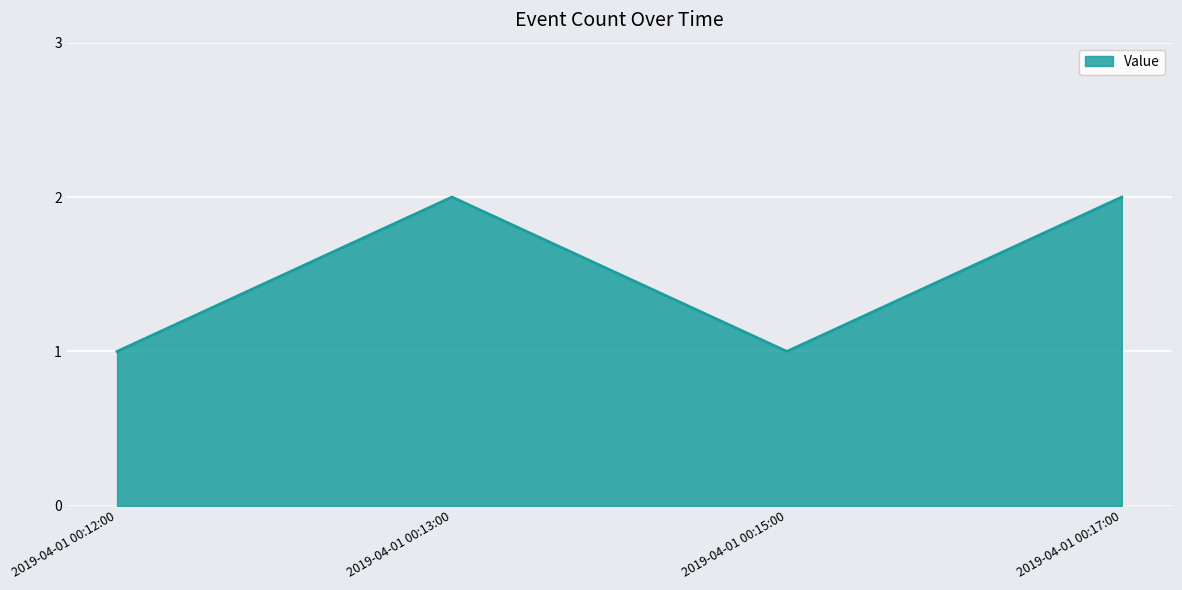

True or false: the data shows 1 at 2019-04-01 00:12:00.

True